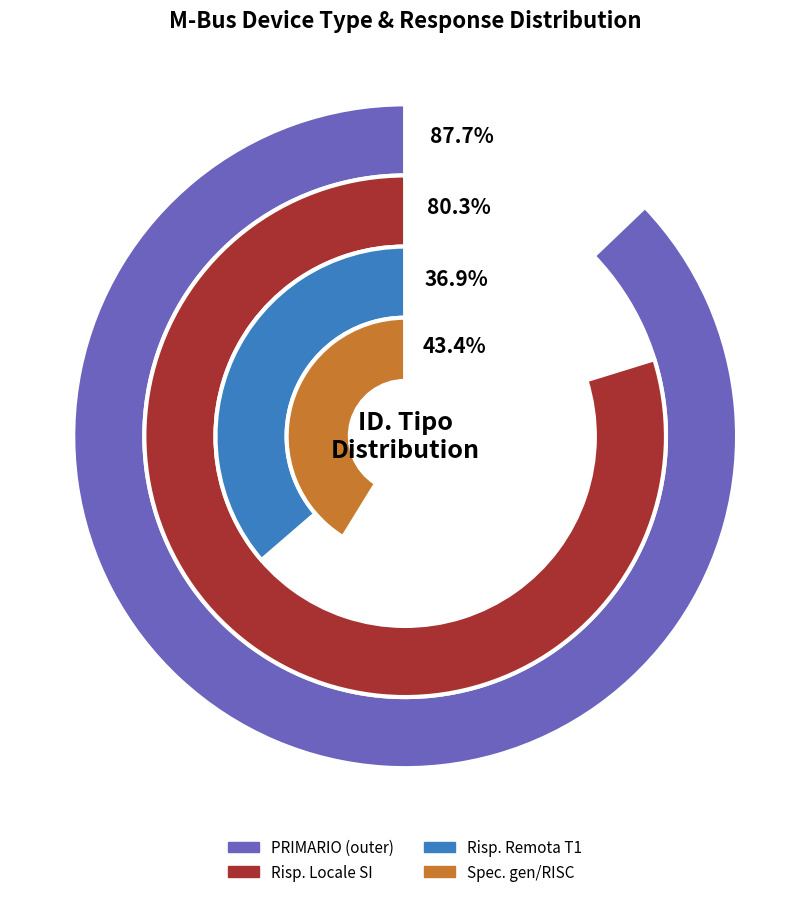

What is the largest slice in the pie chart?

PRIMARIO